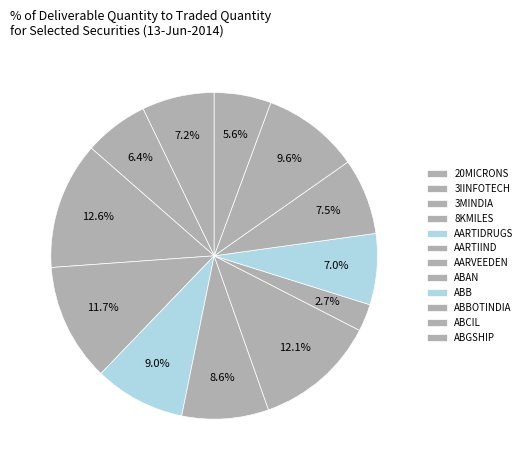

How many segments does this pie chart have?

12